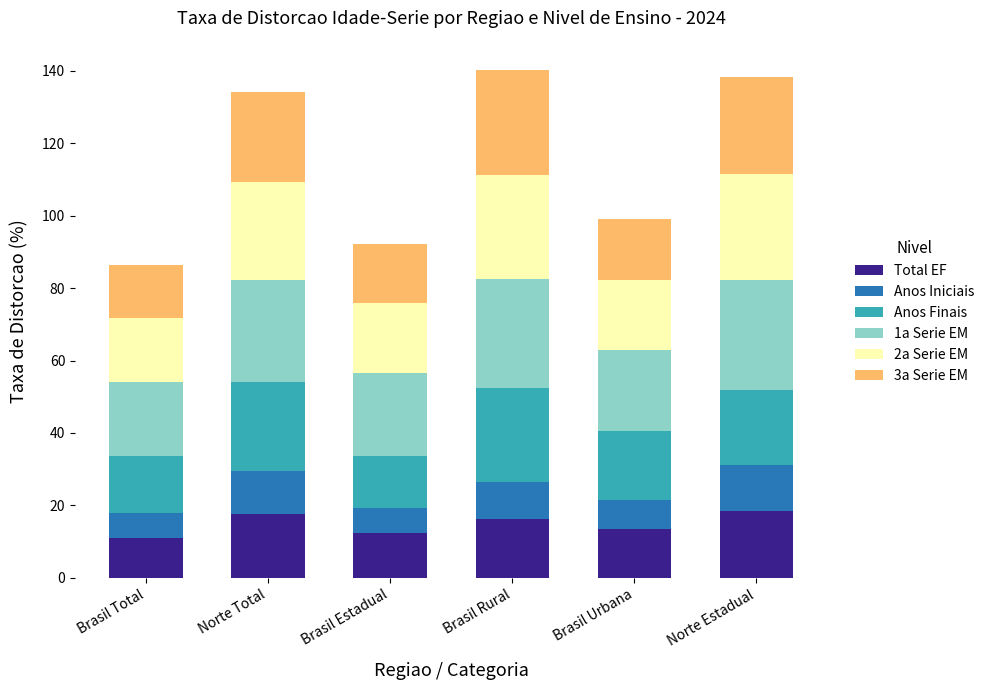

What is the sum of the Total EF values at Brasil Urbana and Norte Estadual?

32.0